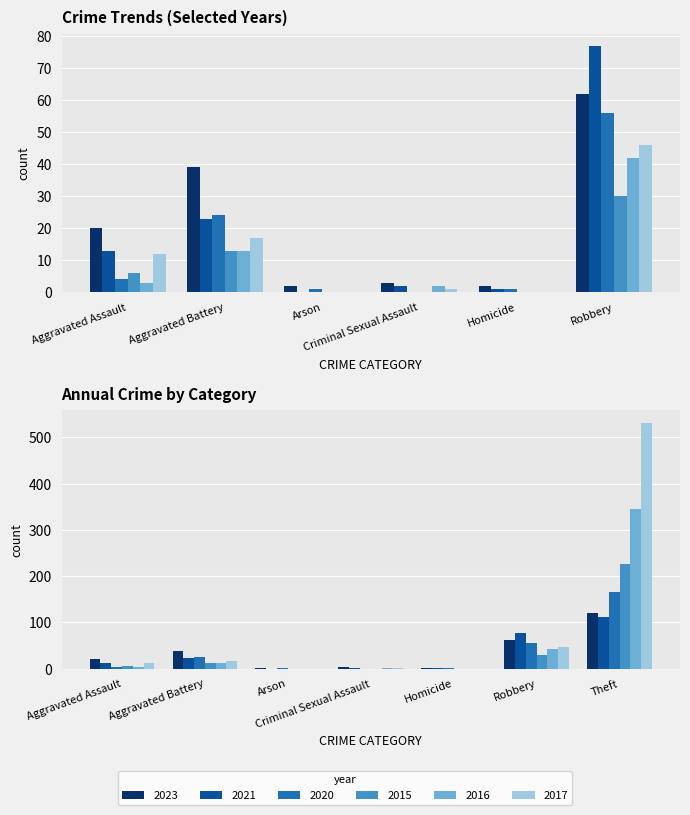

The value of 2021 at Aggravated Battery is 23. True or false?

True